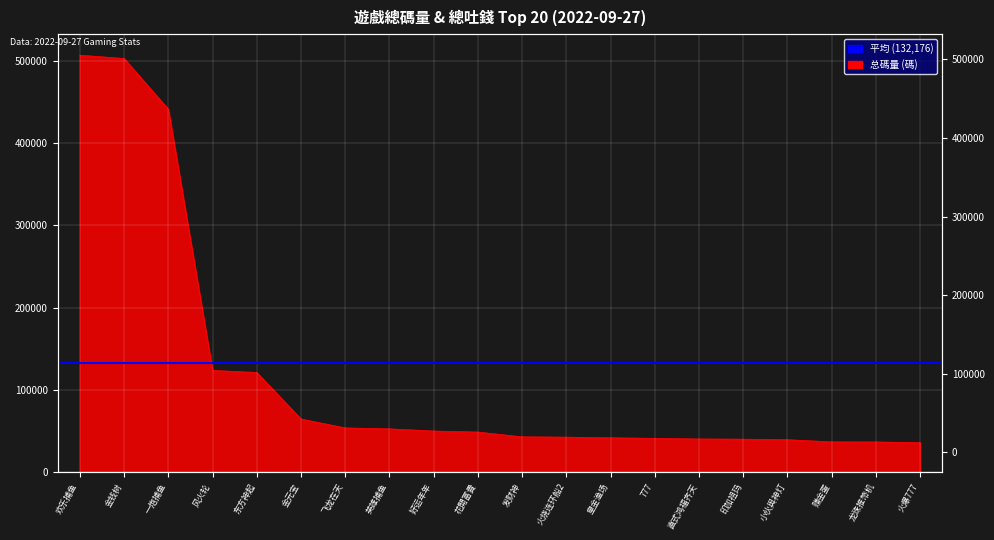

What is the minimum value shown in the chart?

35995.3